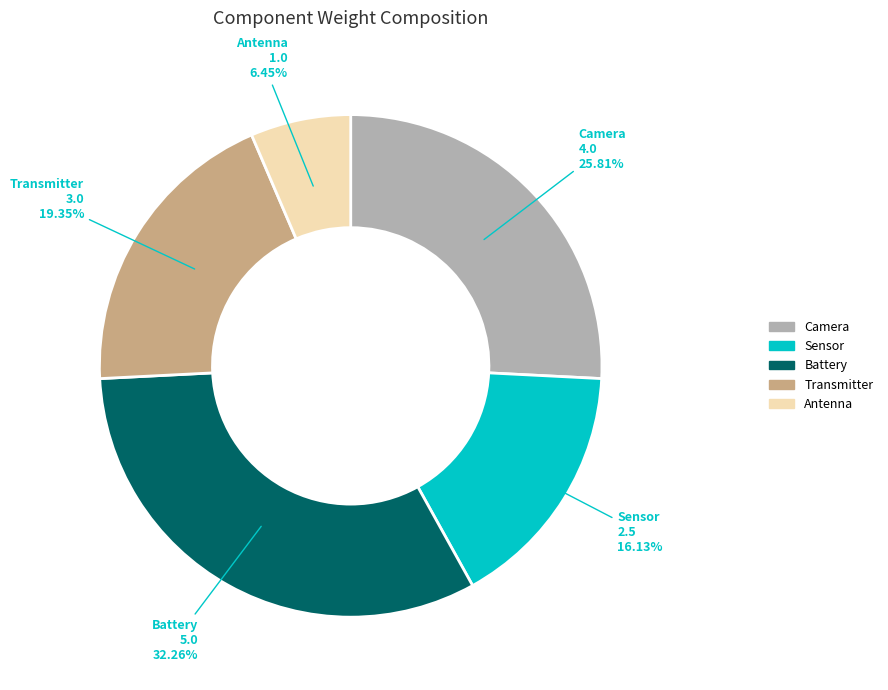

Does Sensor represent more than half of the total?

No